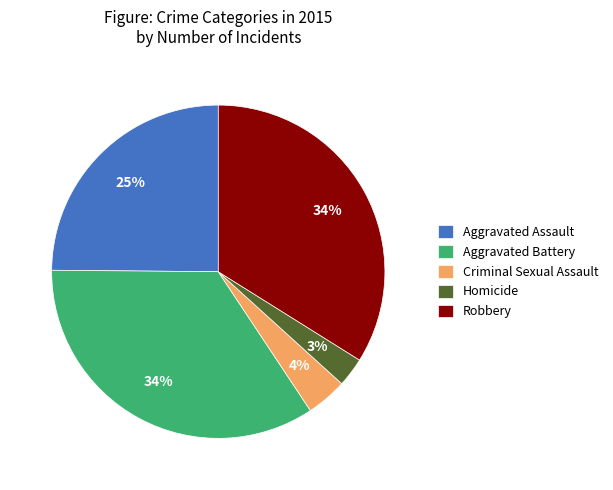

Which has a higher value, Robbery or Aggravated Assault?

Robbery